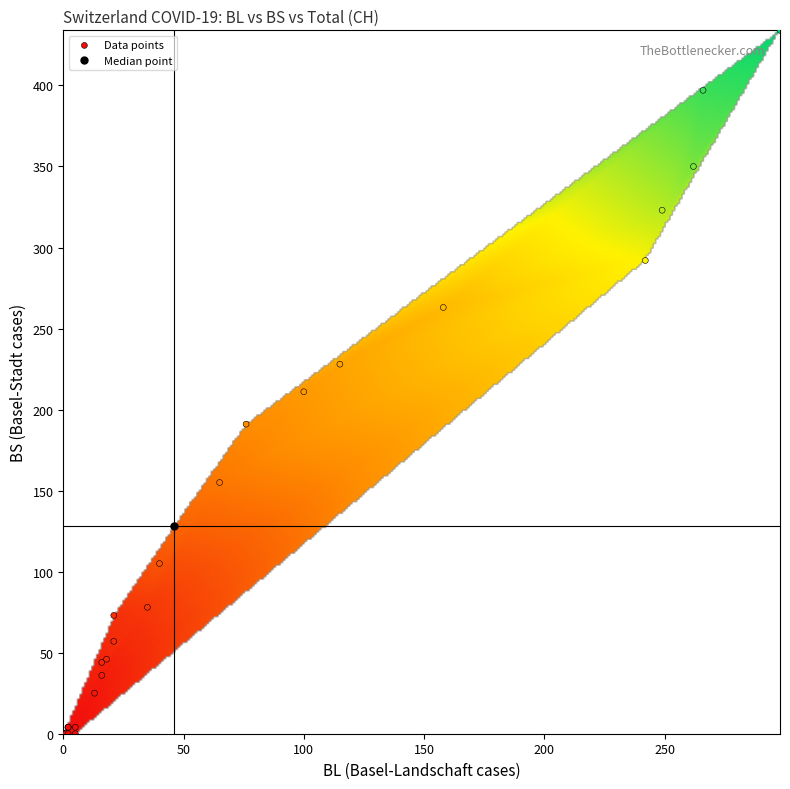

What Y value in the scatter plot is closest to 217?

211